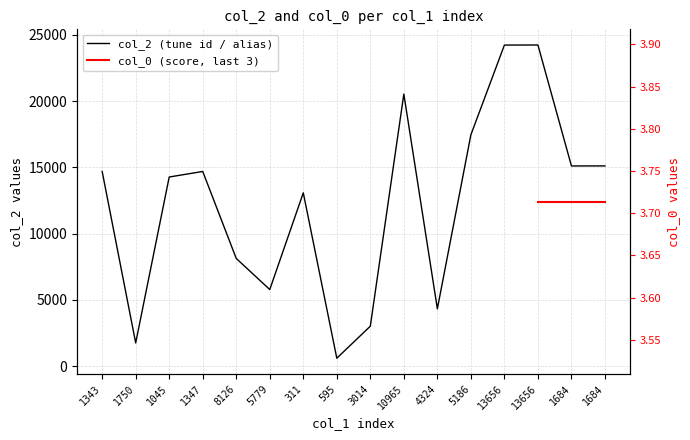

What is the difference between the values at 13656 and 1347?

9540